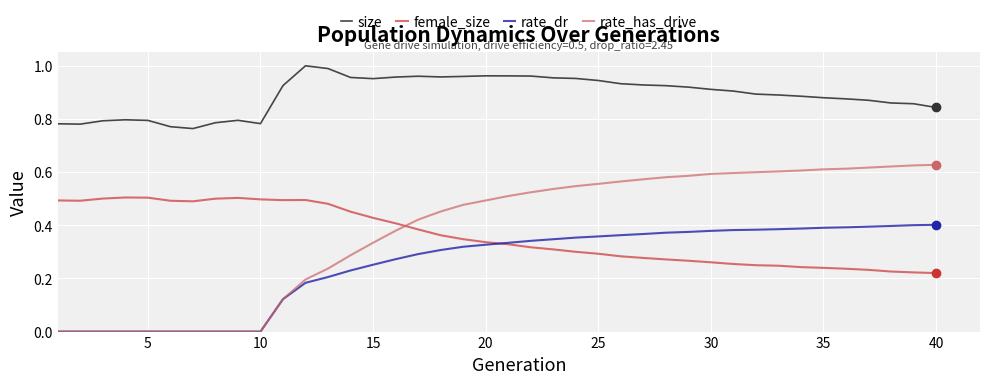

Which series has the largest range (max minus min)?

rate_has_drive